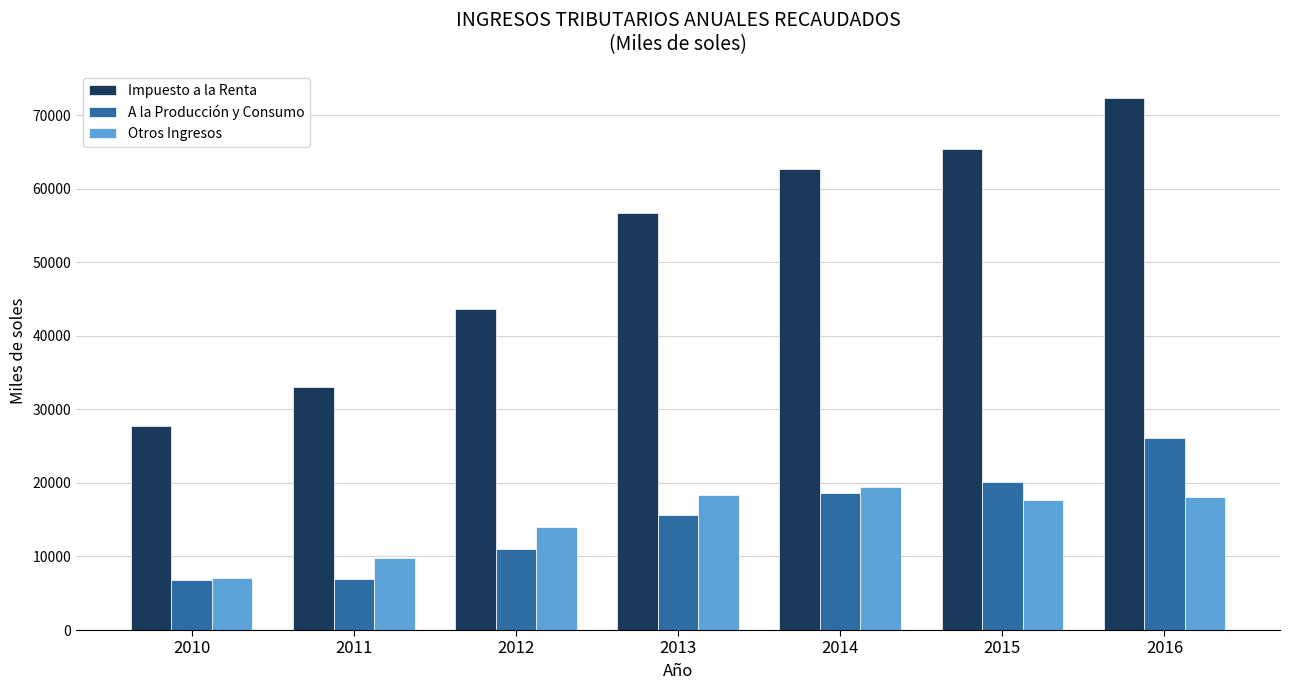

Which series changed the most between 2012 and 2016?

Impuesto a la Renta